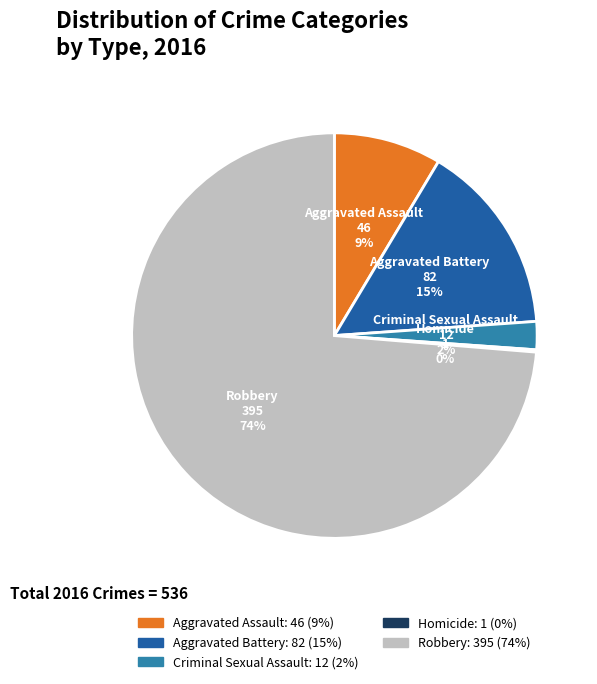

To the nearest percent, what is the average slice percentage?

20%